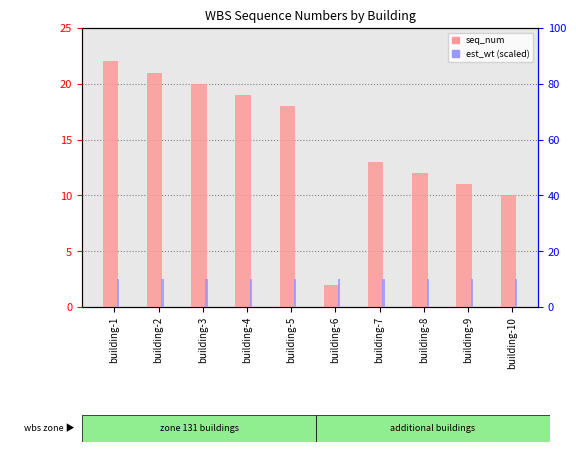

What is the difference between the highest and lowest values at building-3?

10